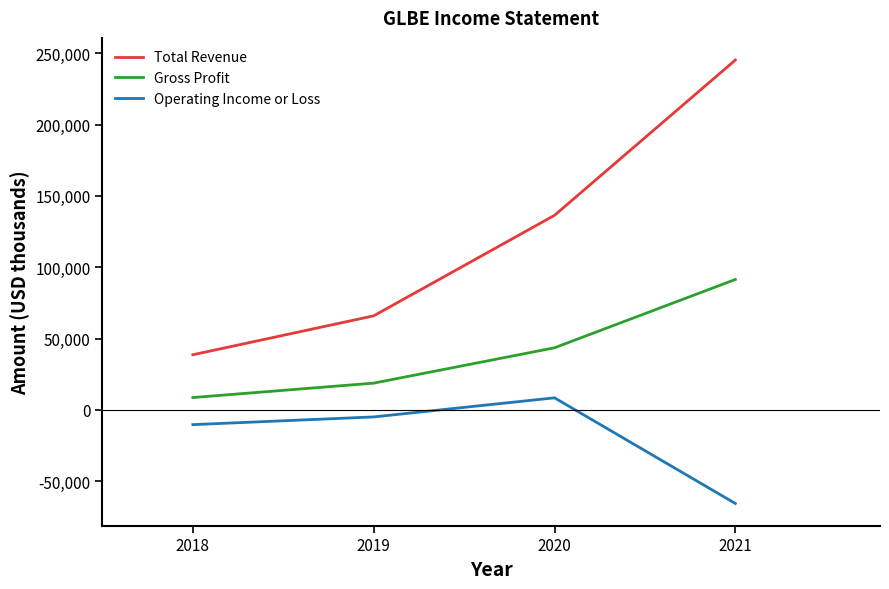

True or false: Gross Profit and Total Revenue cross at least once.

False